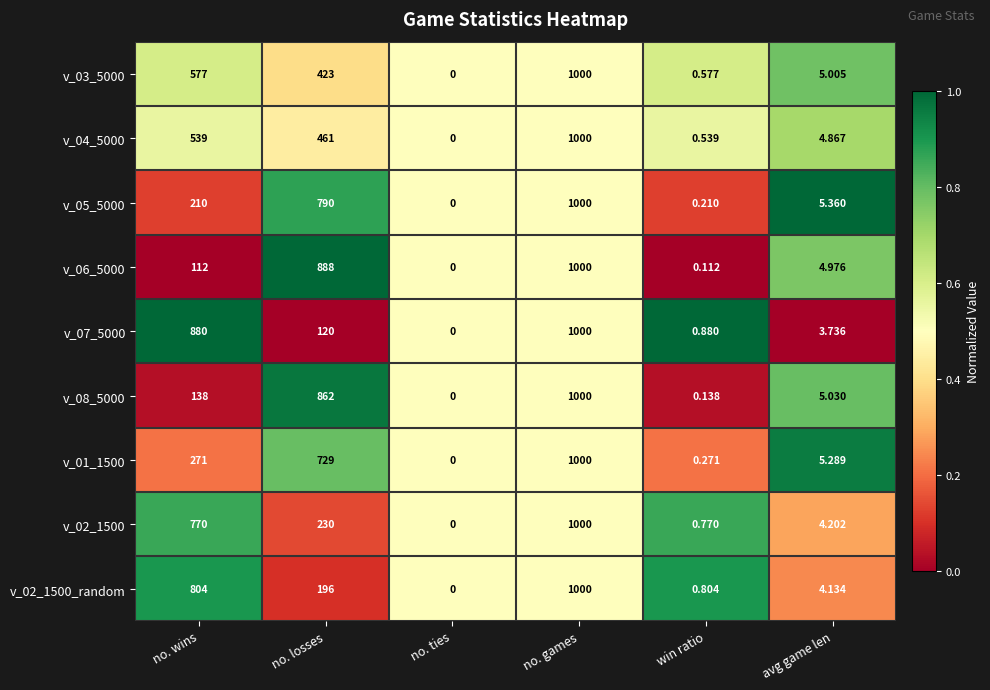

List the labels in order of v_02_1500 value, largest first.

no. games, no. wins, no. losses, avg game len, win ratio, no. ties